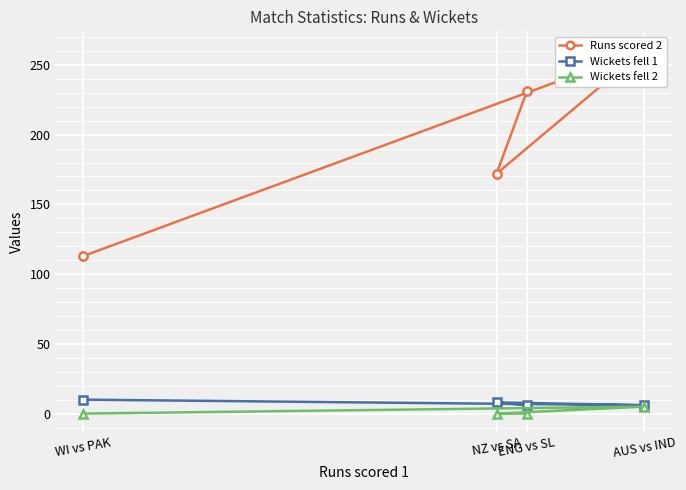

Which has a higher value, NZ vs SA or AUS vs IND?

AUS vs IND